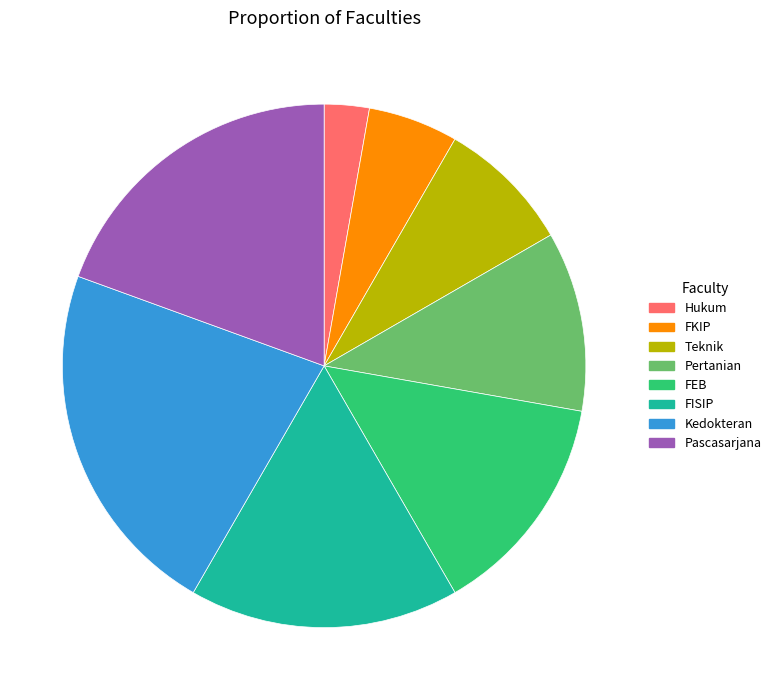

True or false: Pertanian accounts for 11% of the total.

True